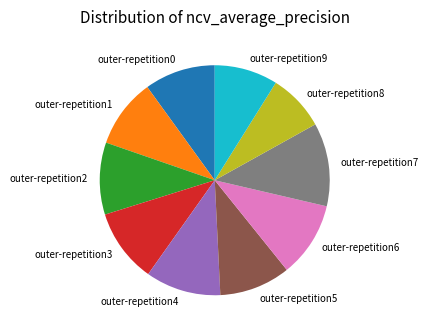

Count the number of slices in the pie.

10